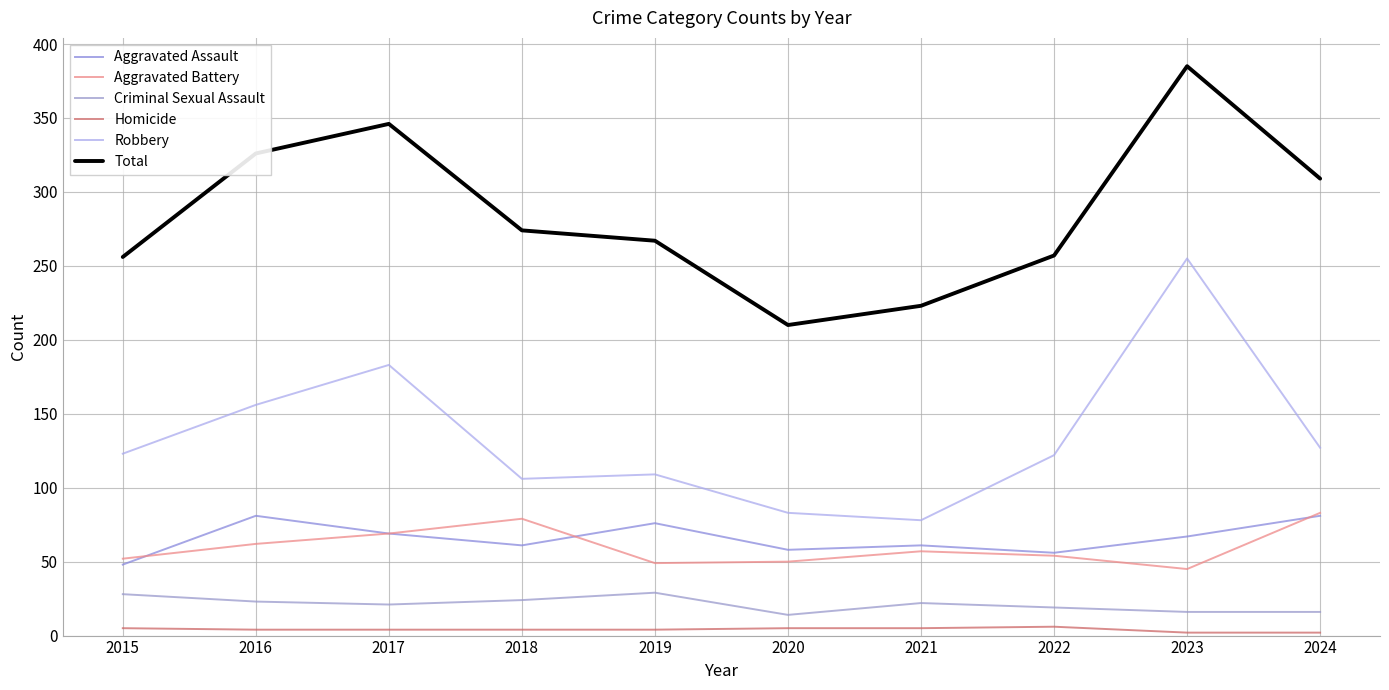

At which label is Aggravated Battery closest to 64?

2016